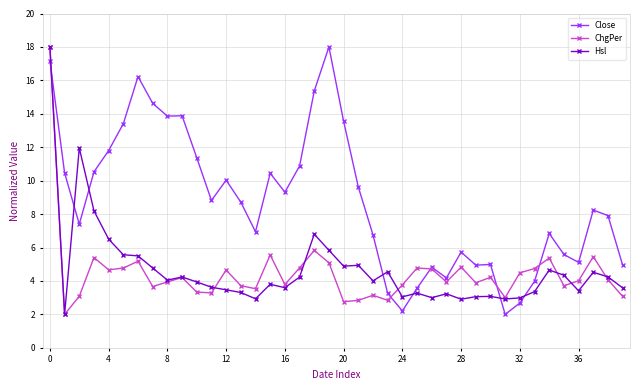

Which series ends up on top after the final intersection of Close and Hsl?

Close